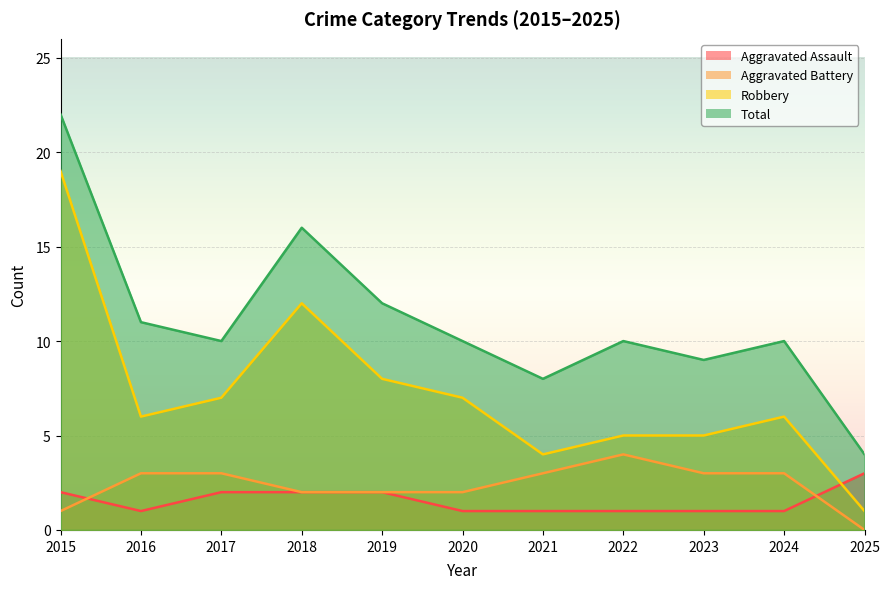

What are all the series names shown in the legend?

Aggravated Assault, Aggravated Battery, Robbery, Total